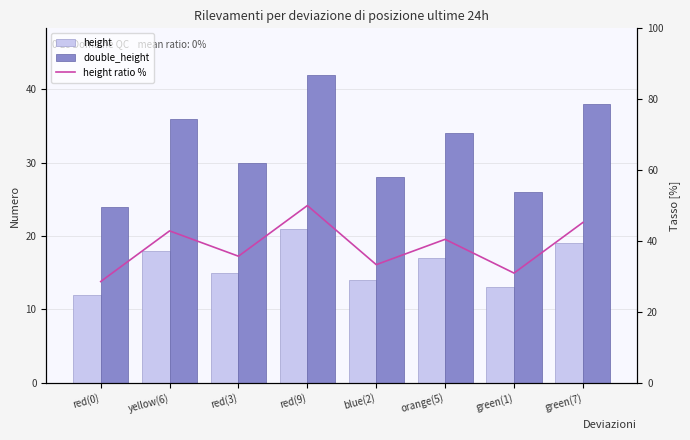

The value of height at green(1) is 19.3. True or false?

False